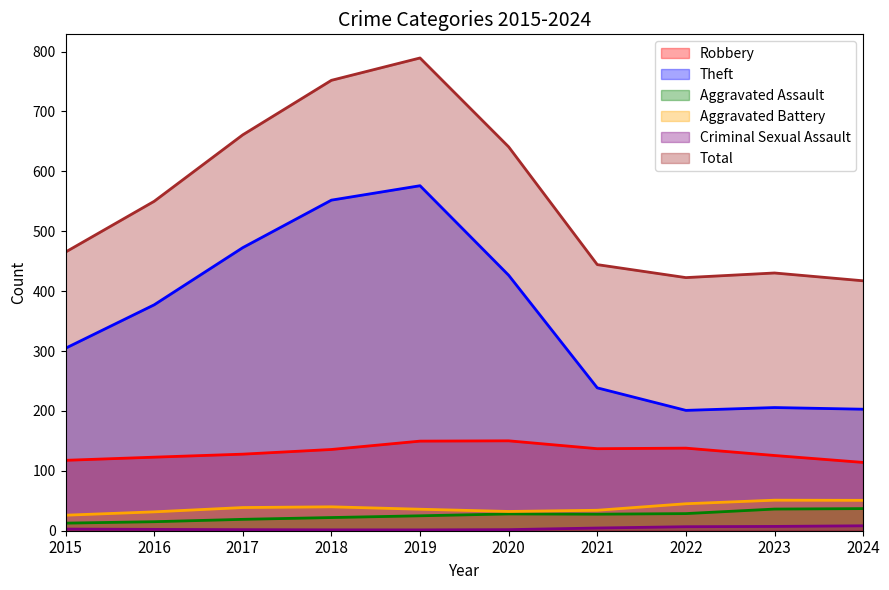

Is it true that Robbery equals 65.1 at 2020?

False